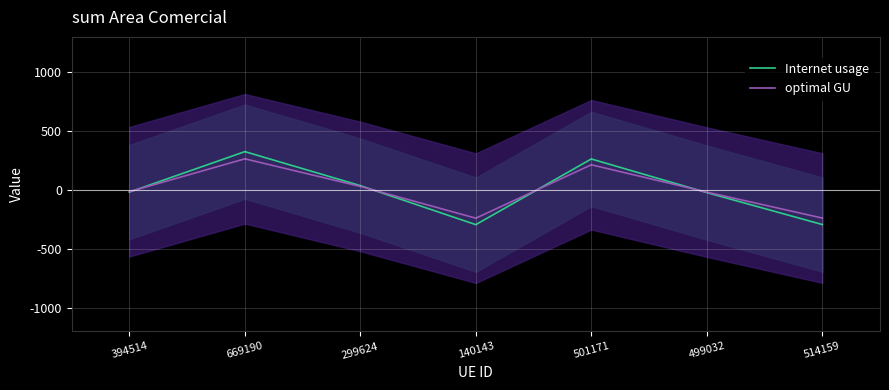

How many values in optimal GU are above zero?

3